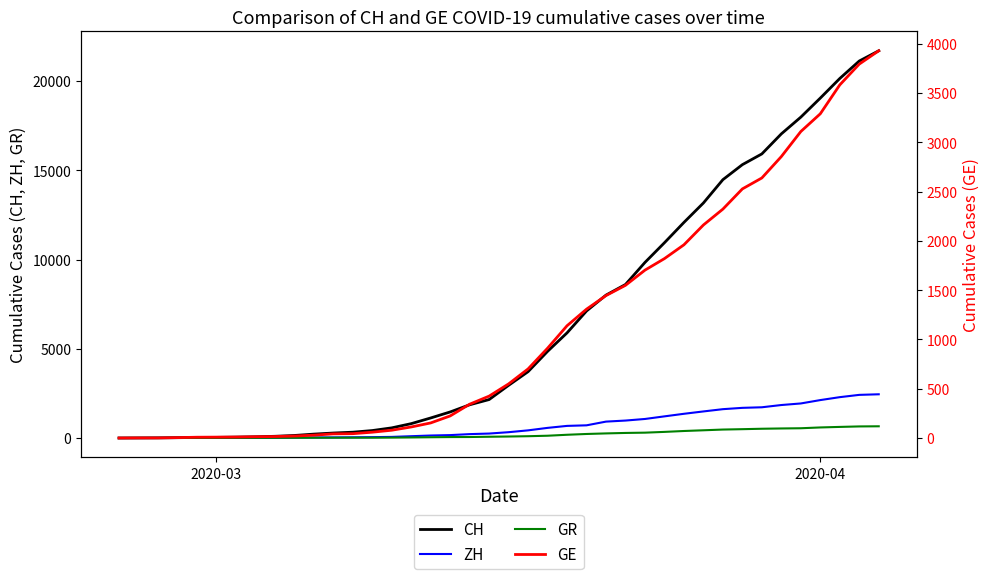

What is the highest value of the ZH series?

2450